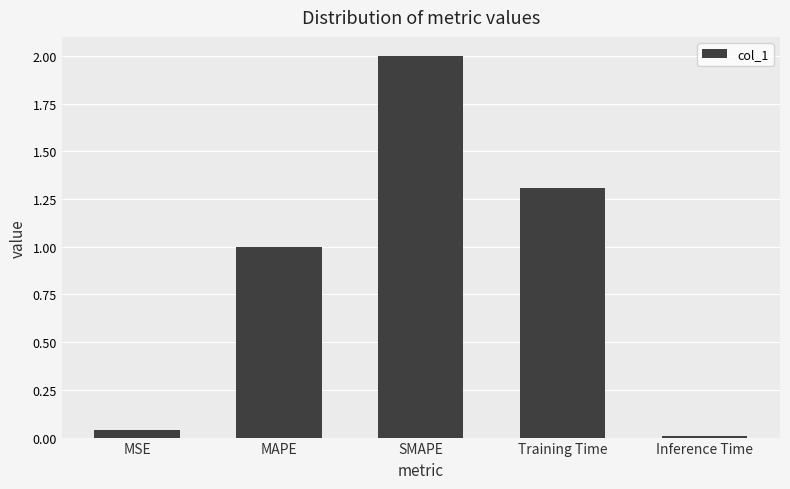

How many bars are there in total?

5